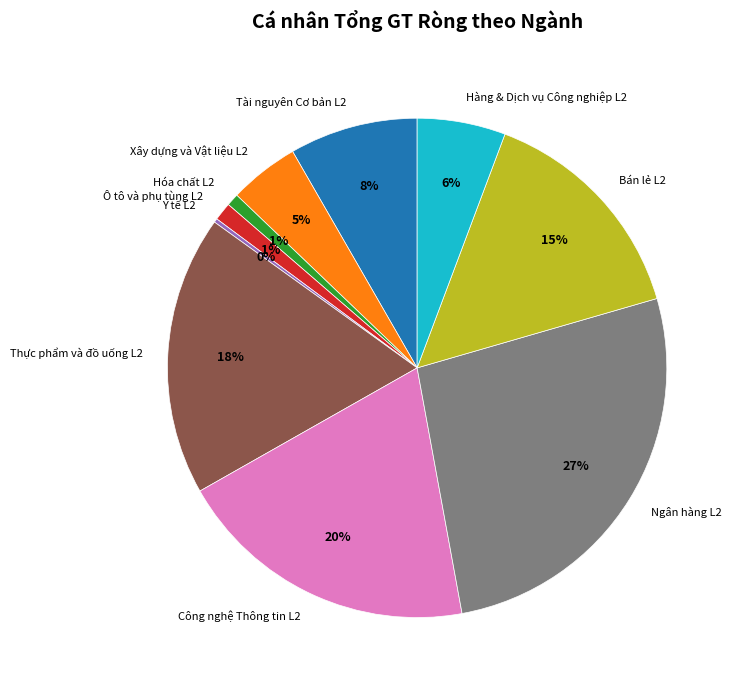

What is the ratio of the value at Thực phẩm và đồ uống L2 to the value at Bán lẻ L2?

1.2